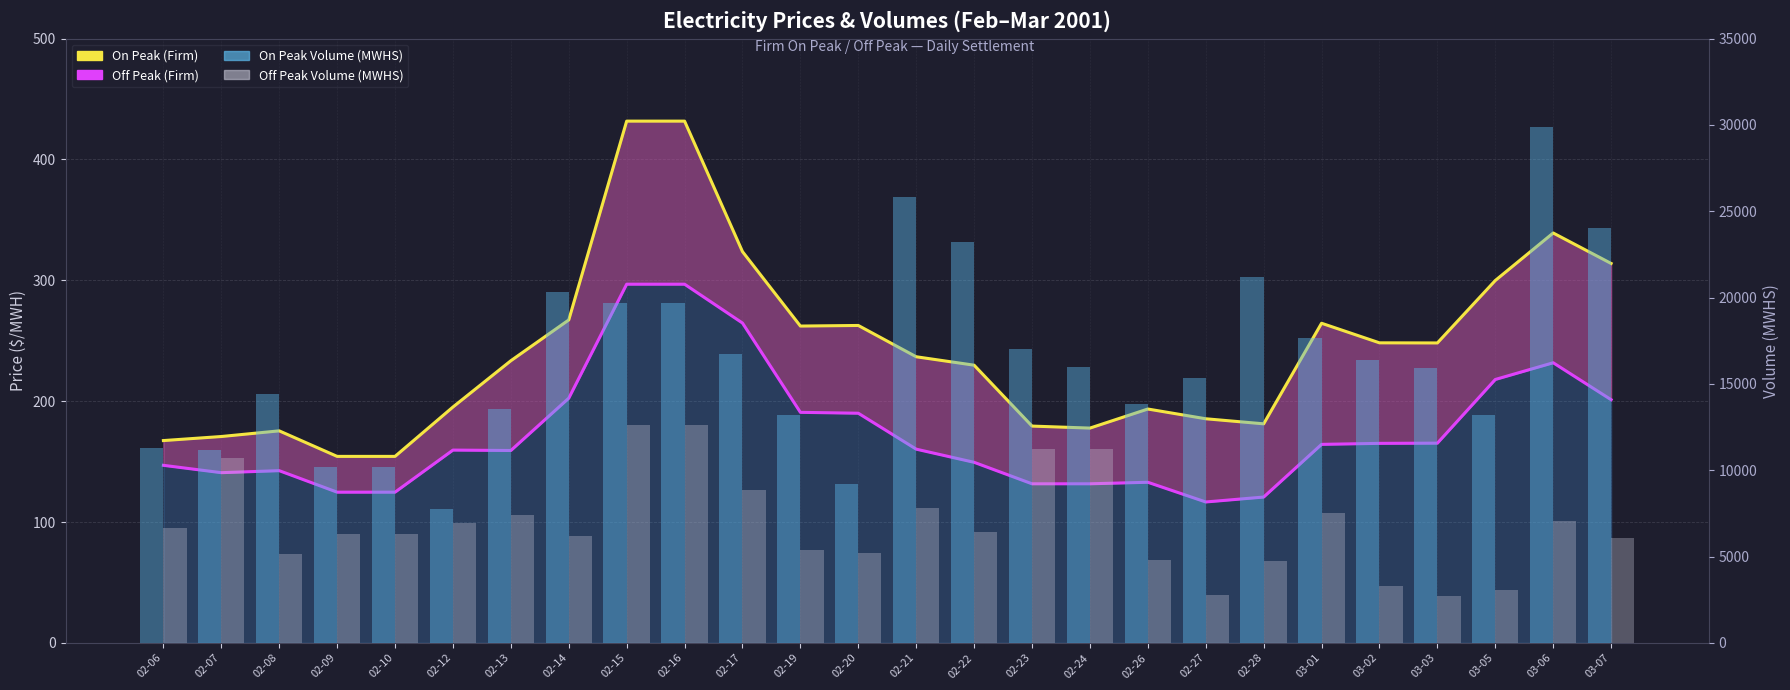

Which label corresponds to the largest value in the chart?

03-06